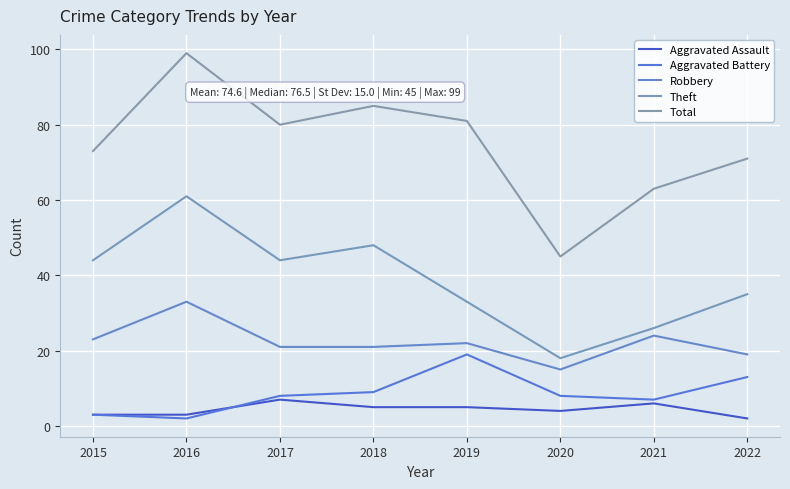

What is the difference between the maximum and minimum values in the Total series?

54